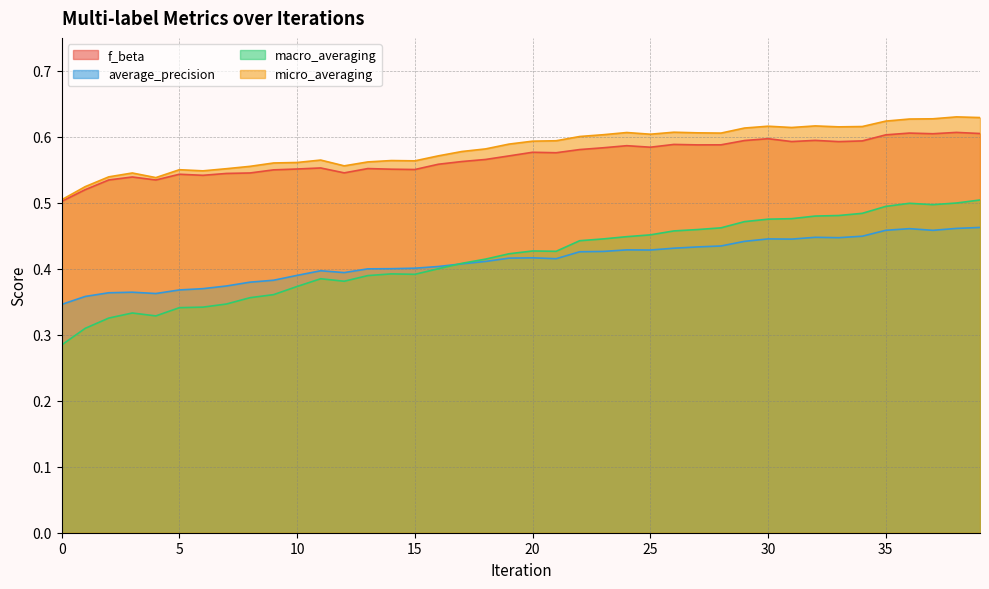

What is the value of the average_precision point at the 22nd from the left?

0.4